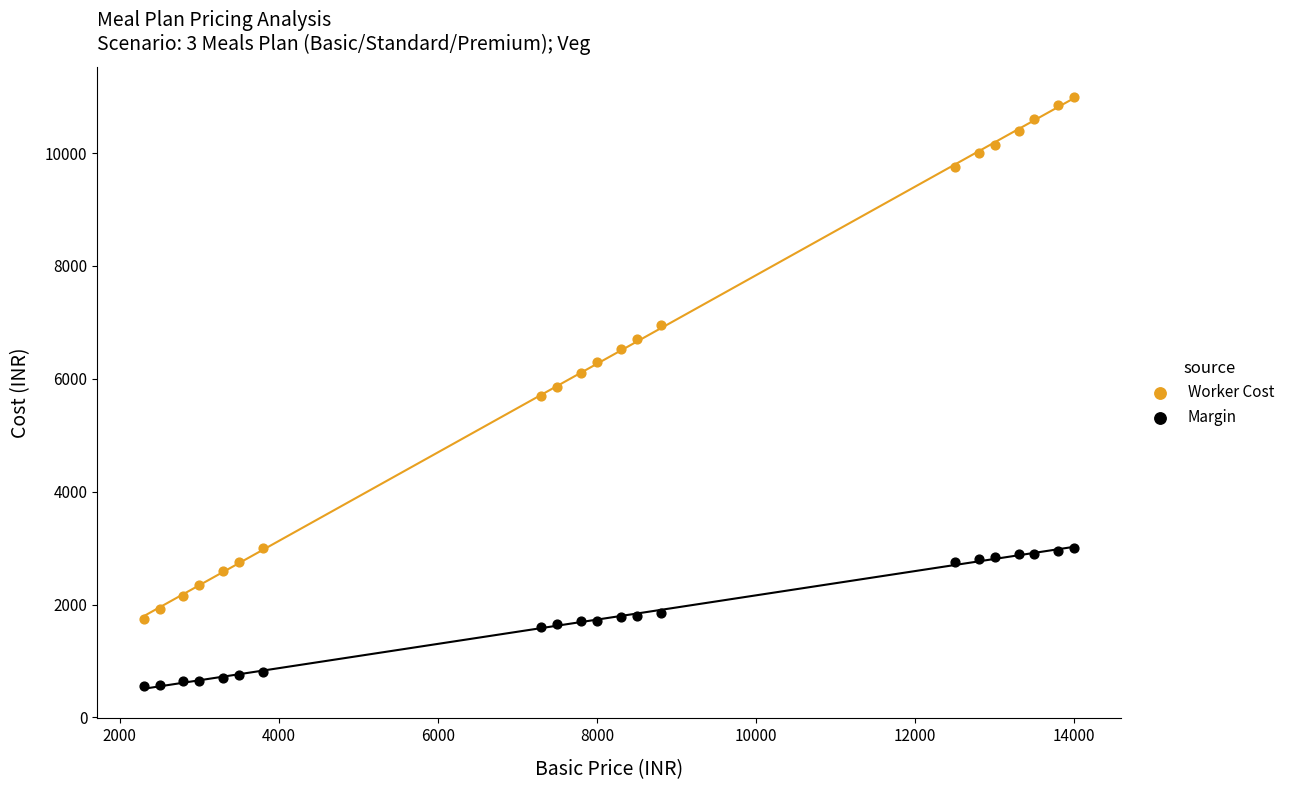

Which series reaches the minimum Y coordinate?

Margin